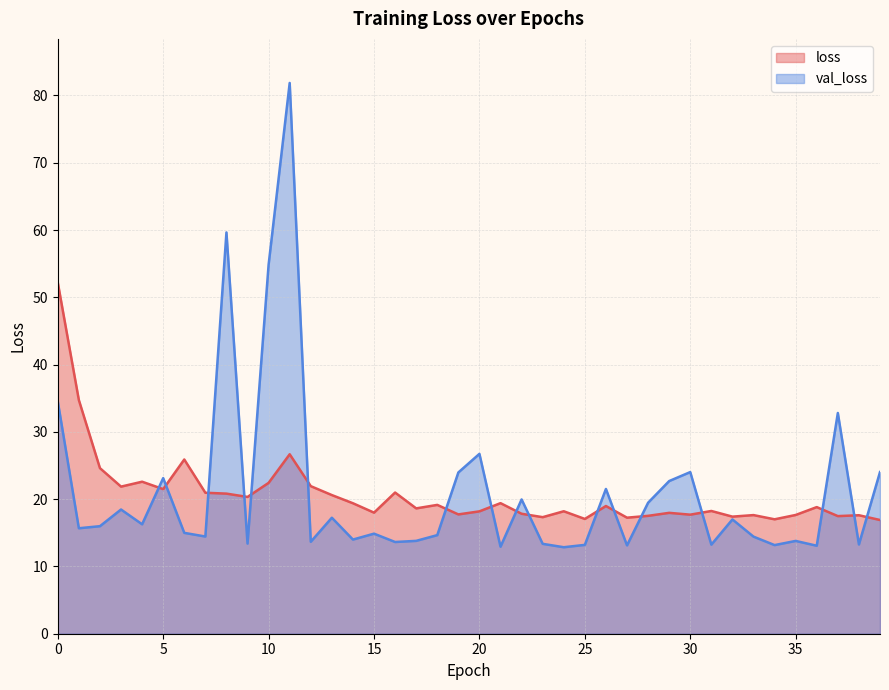

What is the lowest value of the val_loss series?

12.9